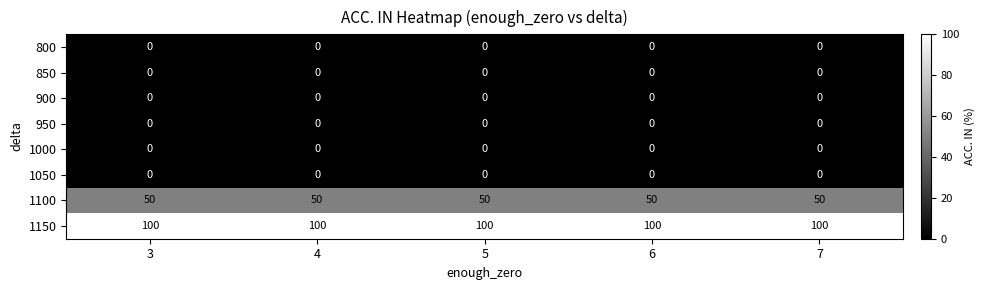

What is the spread (max minus min) of values at 5?

100